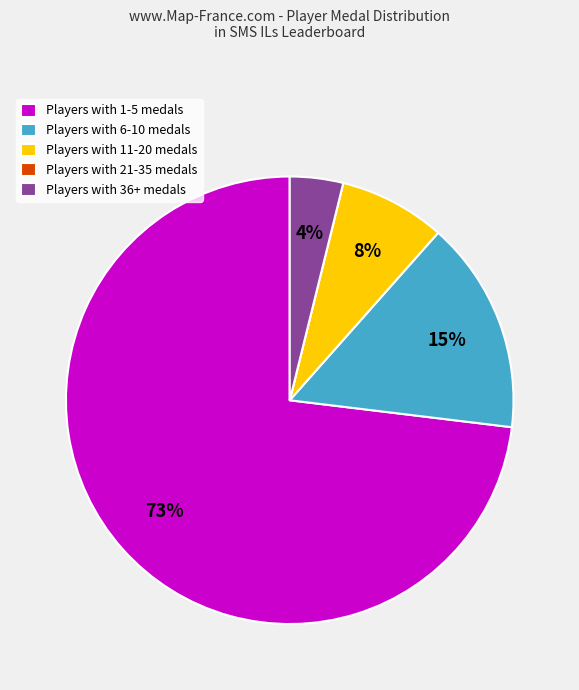

To the nearest percent, what is the average slice percentage?

20%